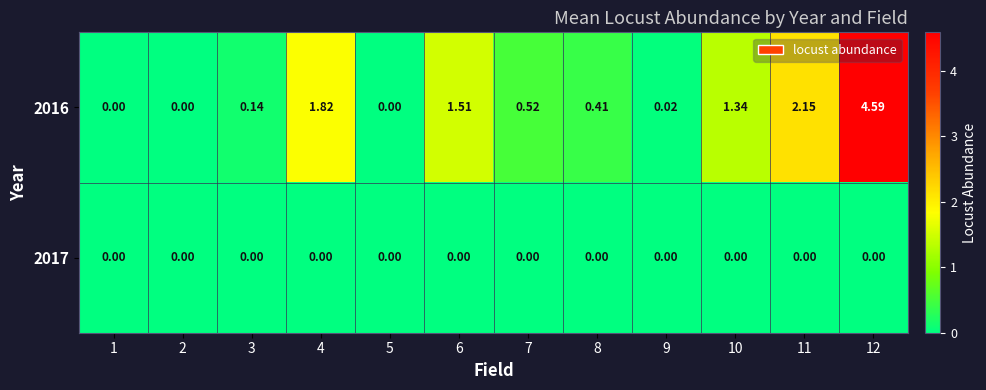

Is the value of 2017 at 8 greater than the value of 2016 at 8?

No